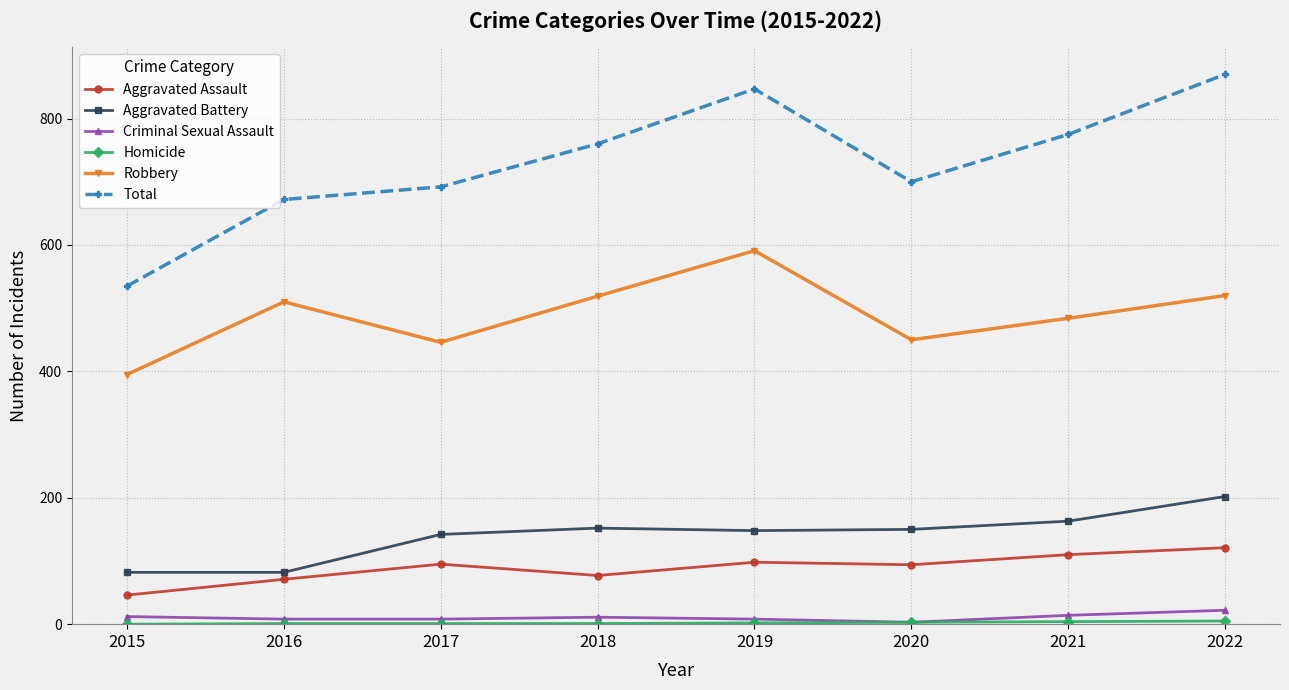

True or false: Total has a value of 208 at 2019.

False